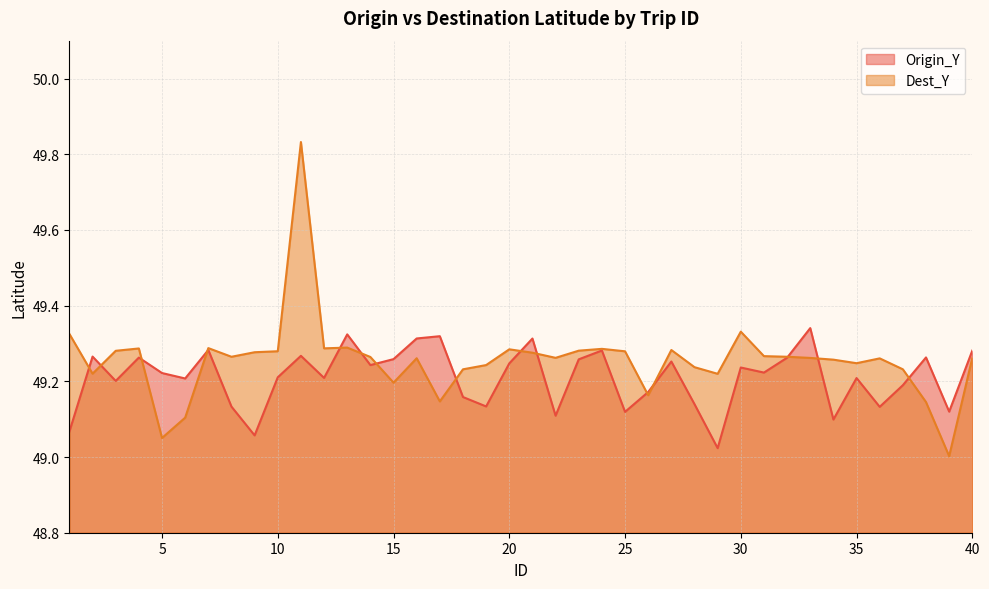

The value of Origin_Y at 16 is 49.3. True or false?

True